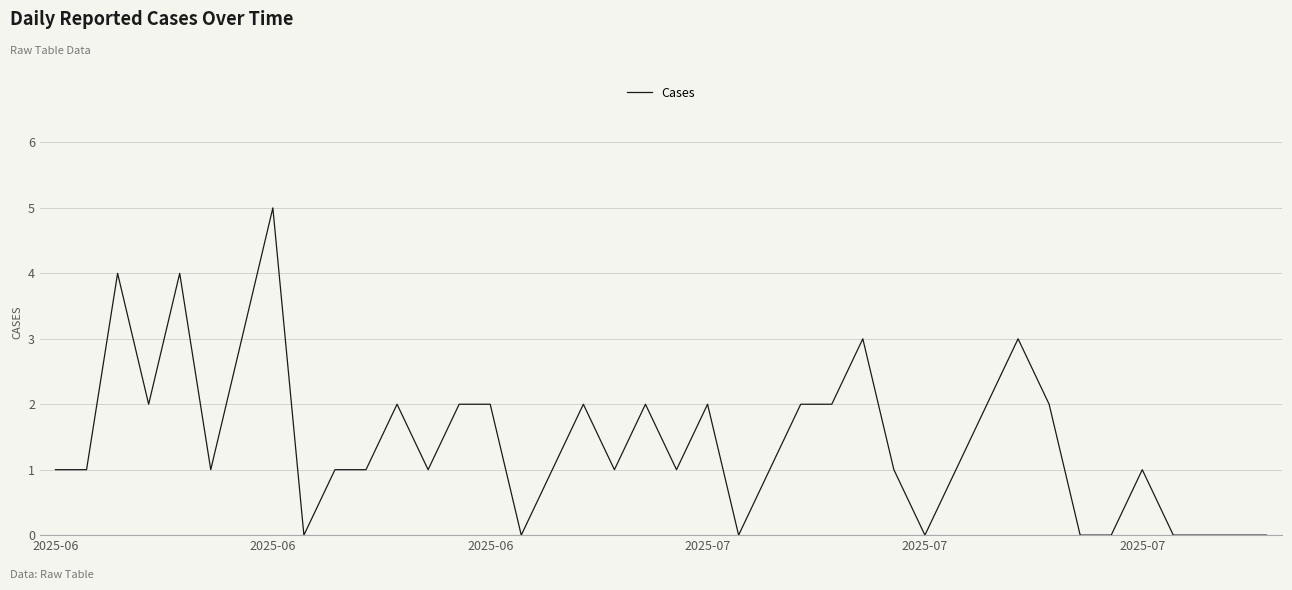

What is the maximum value shown in the chart?

5